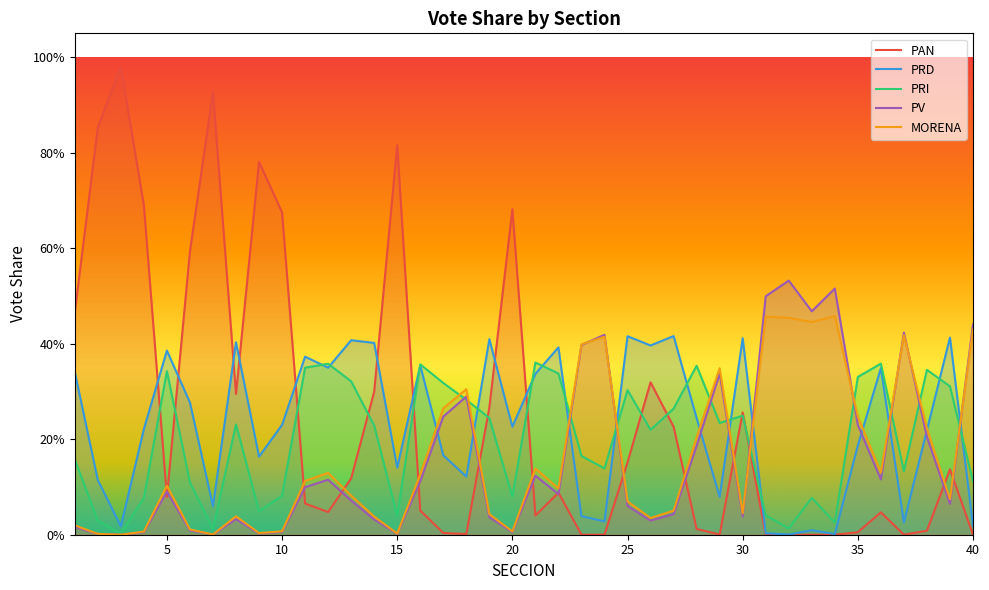

Rank the series by their maximum value, from lowest to highest.

PRI, PRD, MORENA, PV, PAN